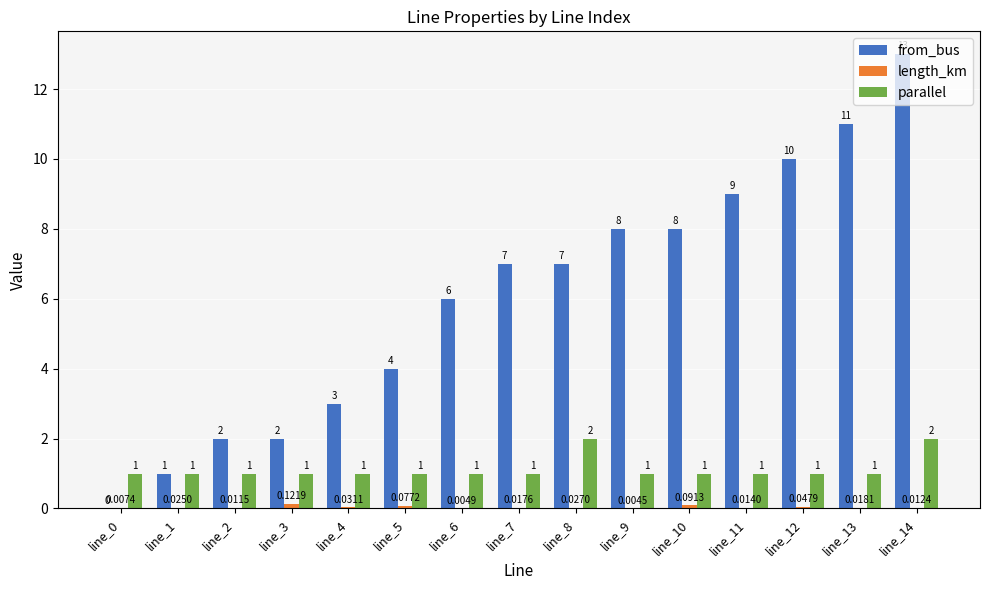

What value does the from_bus series have at line_4?

3.0